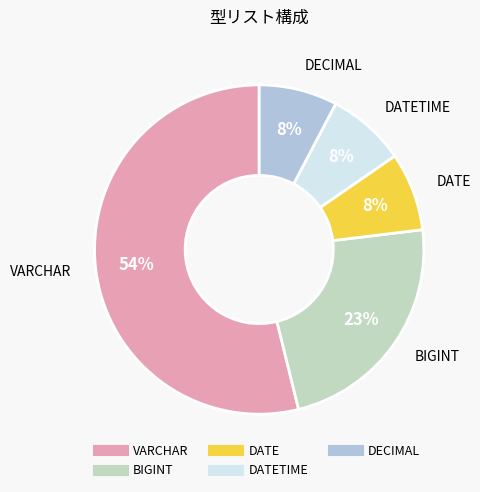

How many slices are in this pie chart?

5